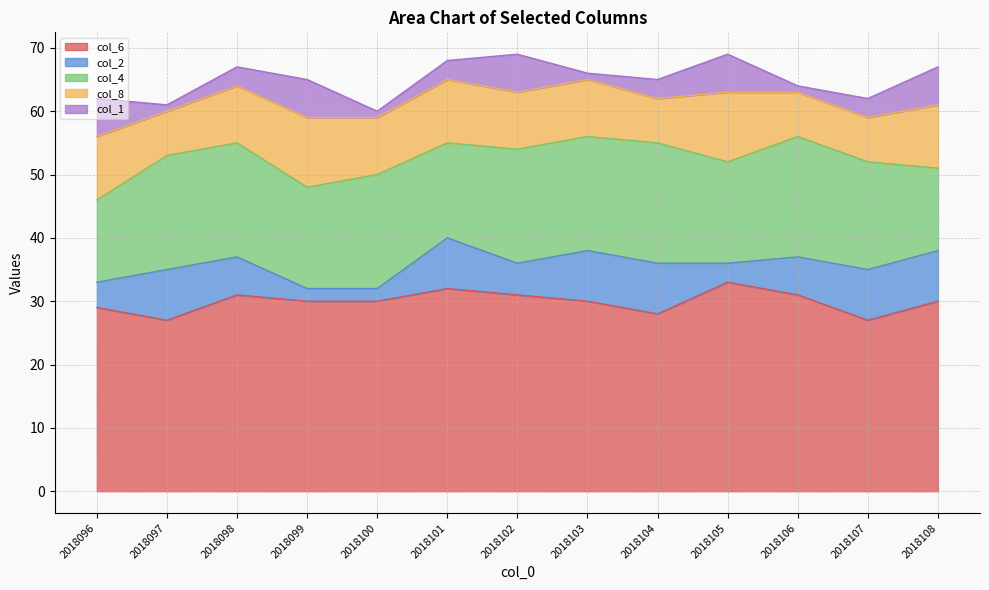

The col_6 series shows 20 at 2018101. True or false?

False